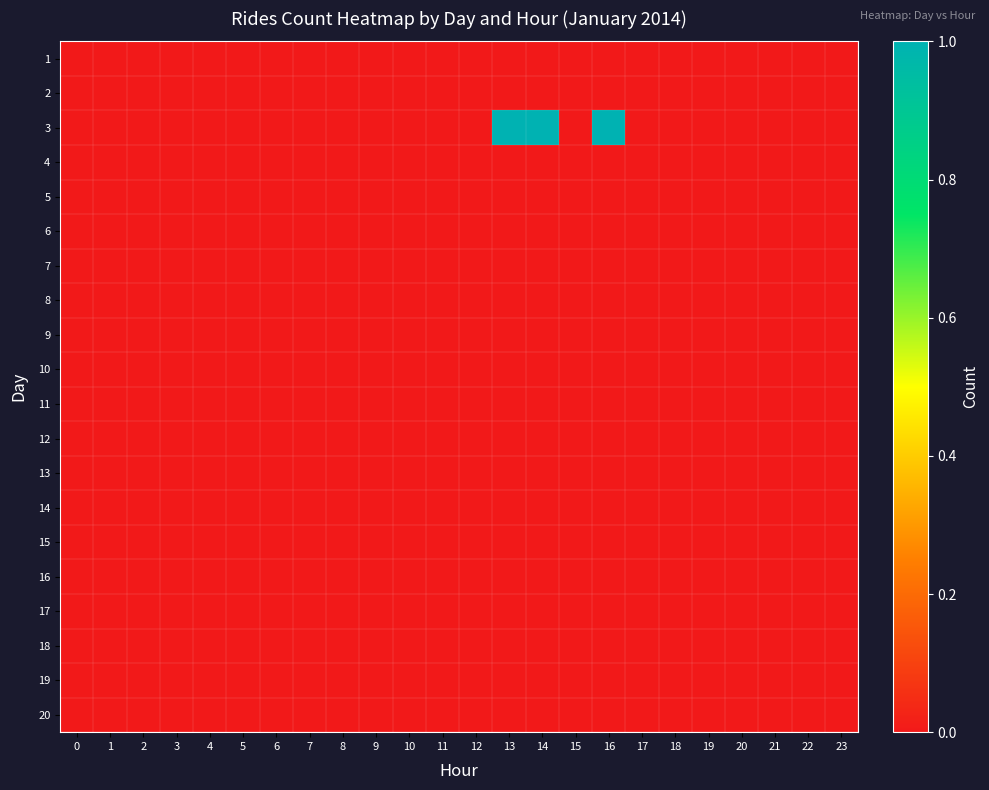

Which series has the largest total across all categories?

3